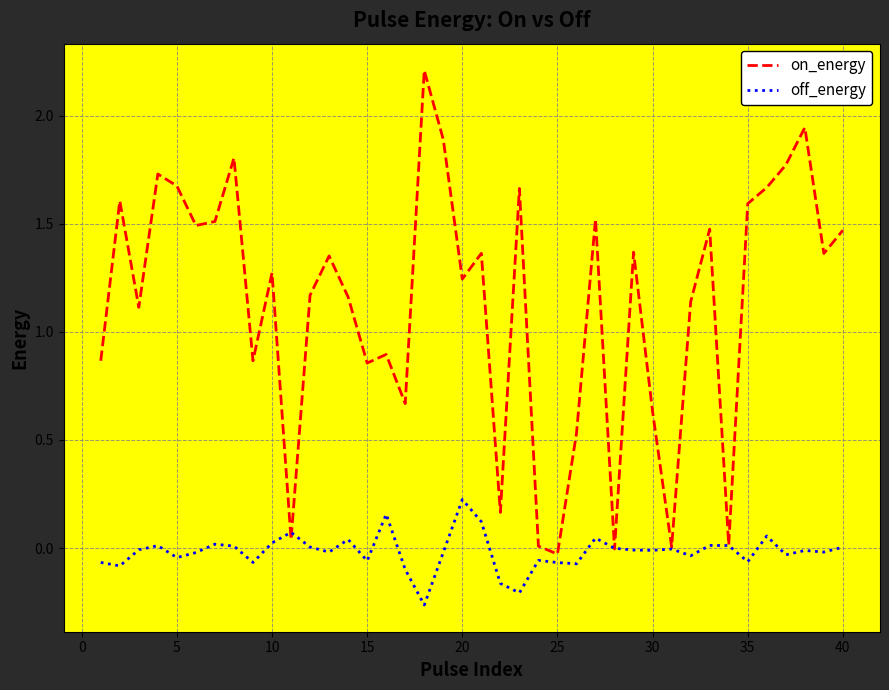

Which series has the largest total across all categories?

on_energy